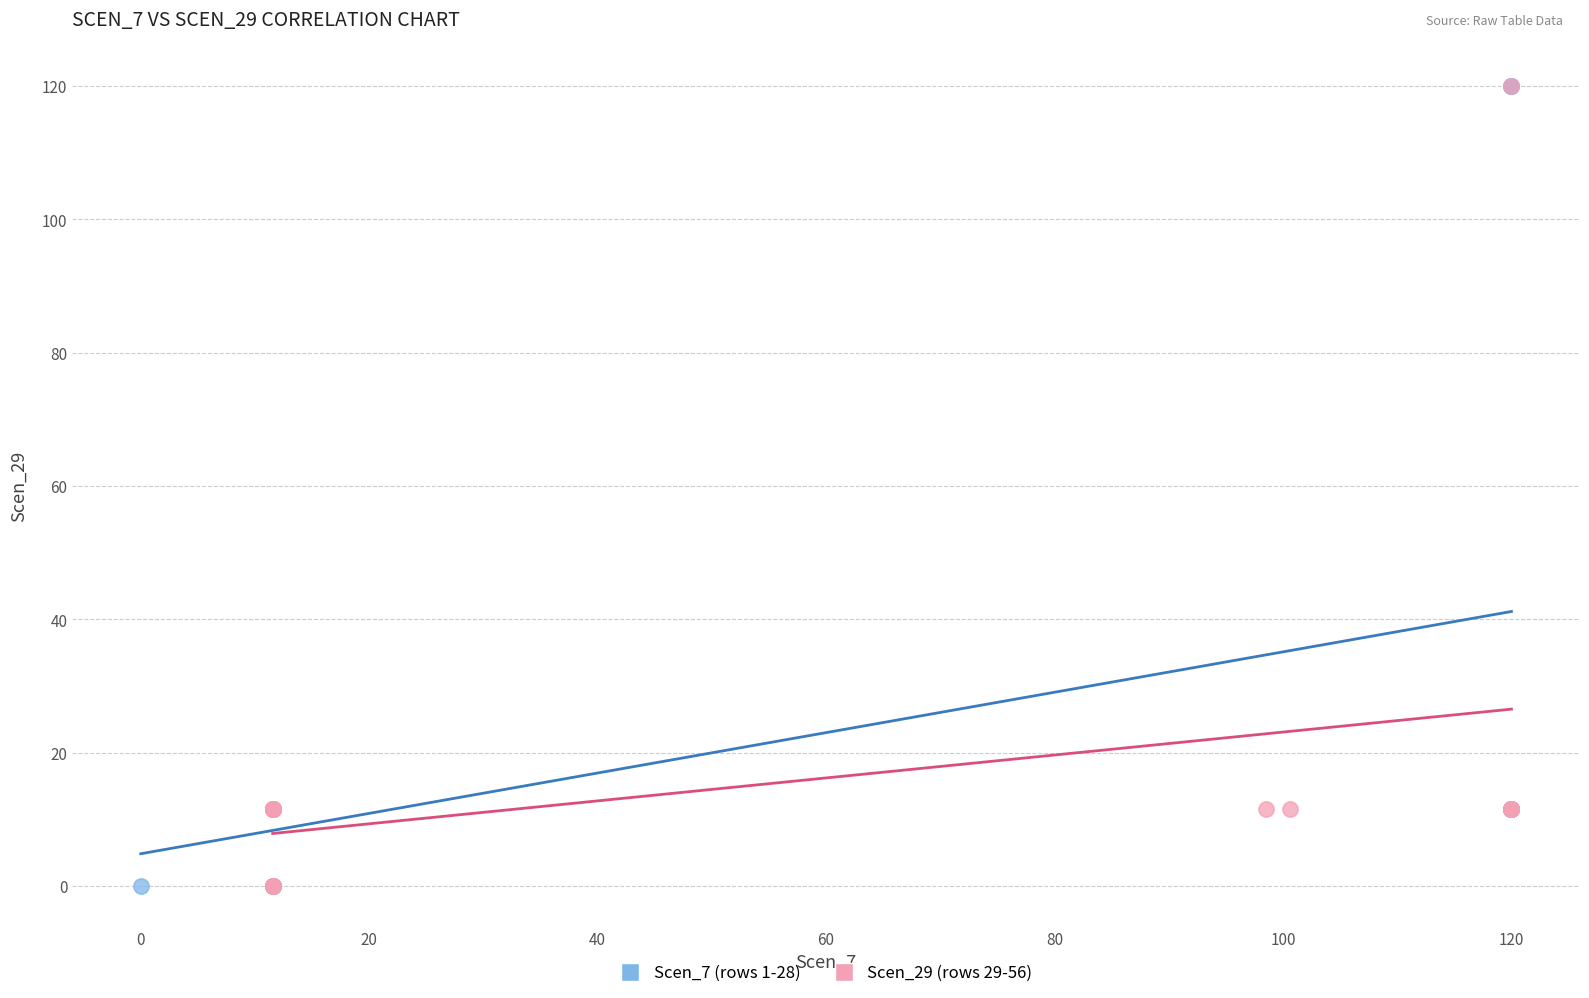

What are all the series names shown in the legend?

Scen_7 (rows 1-28), Scen_29 (rows 29-56)